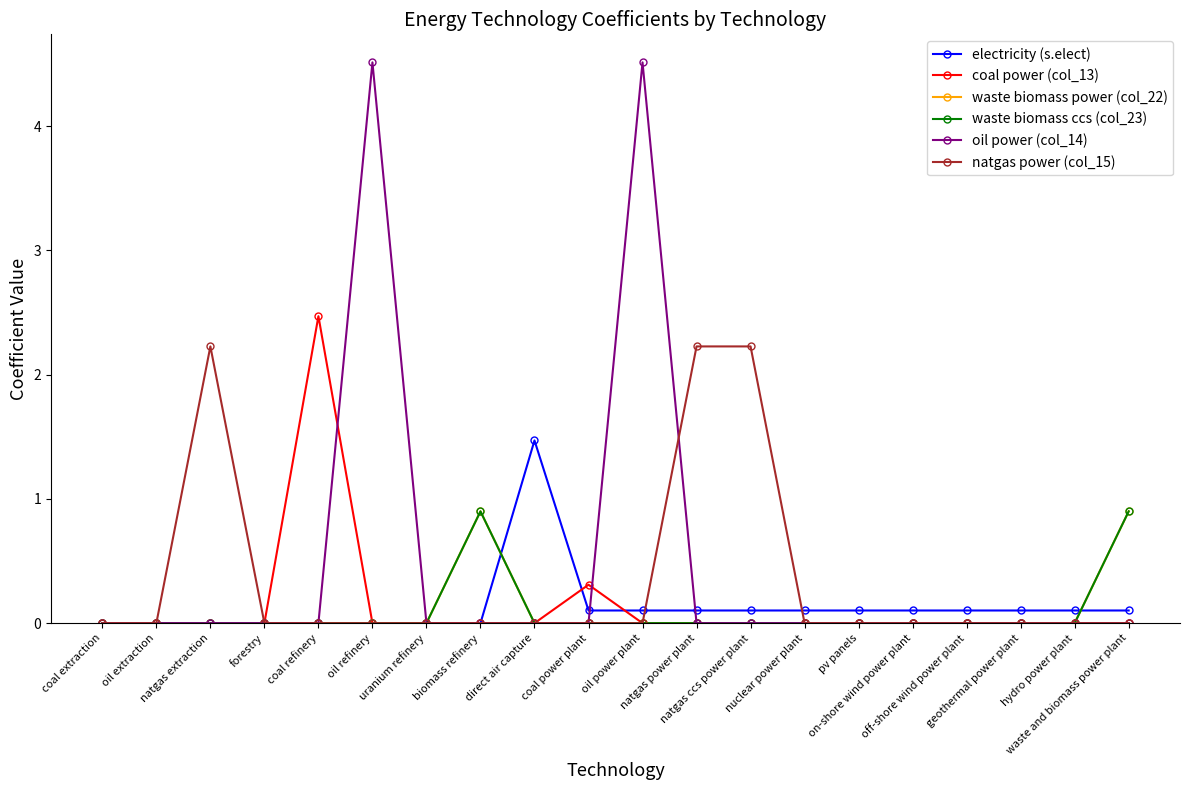

Is this an area chart (filled region under the line)?

No